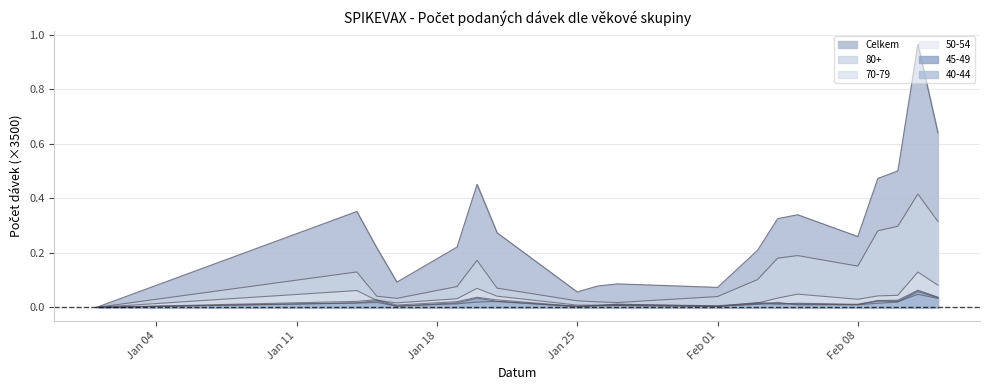

What is the difference between the second highest and minimum values in the 80+ series?

0.3